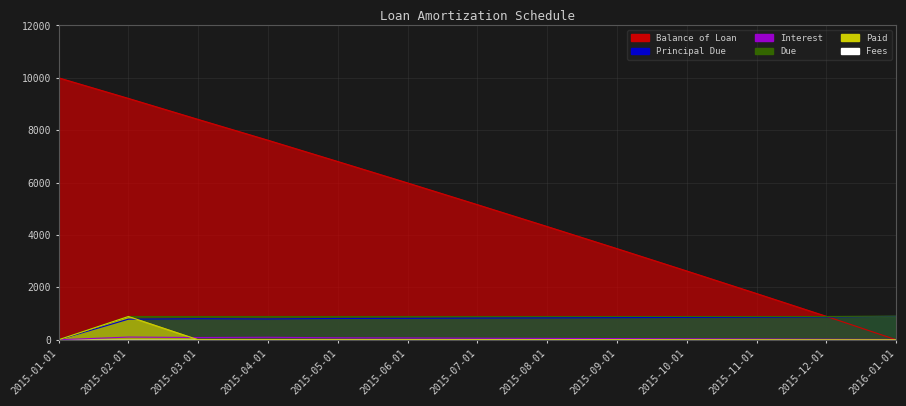

At how many categories does at least one series exceed 7407?

4